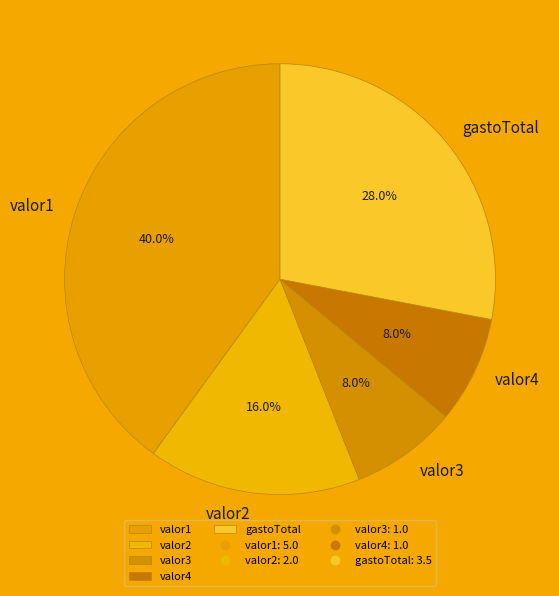

To the nearest percent, what portion does valor1 represent?

40%